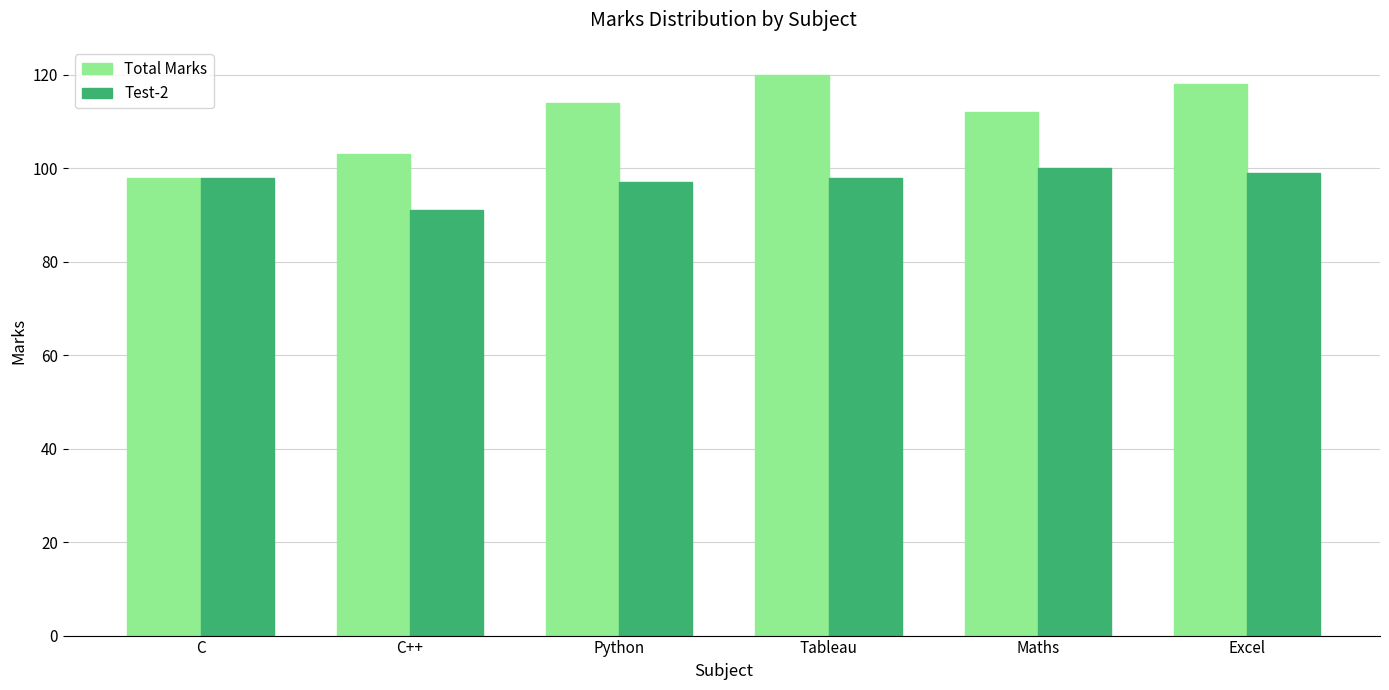

Which series has the largest total across all categories?

Total Marks